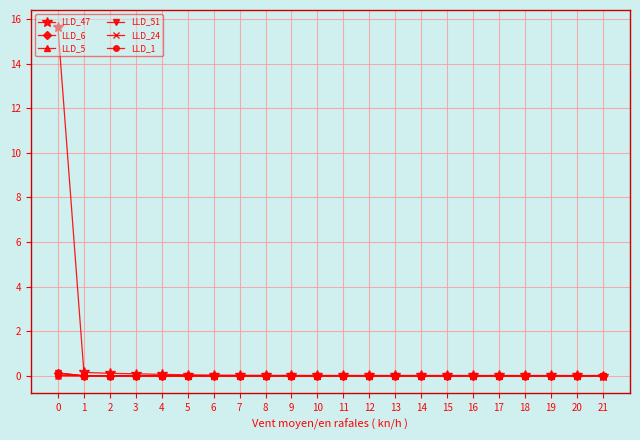

The value of LLD_24 at 15 is -0.0. True or false?

True